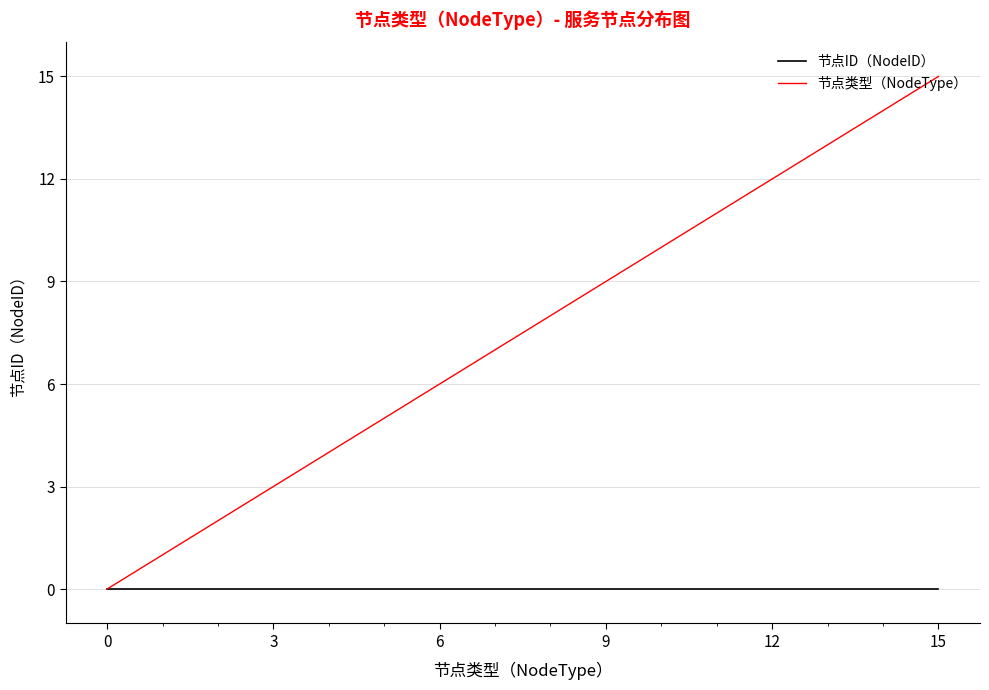

List the series in order of their peak value, lowest first.

节点ID（NodeID）, 节点类型（NodeType）